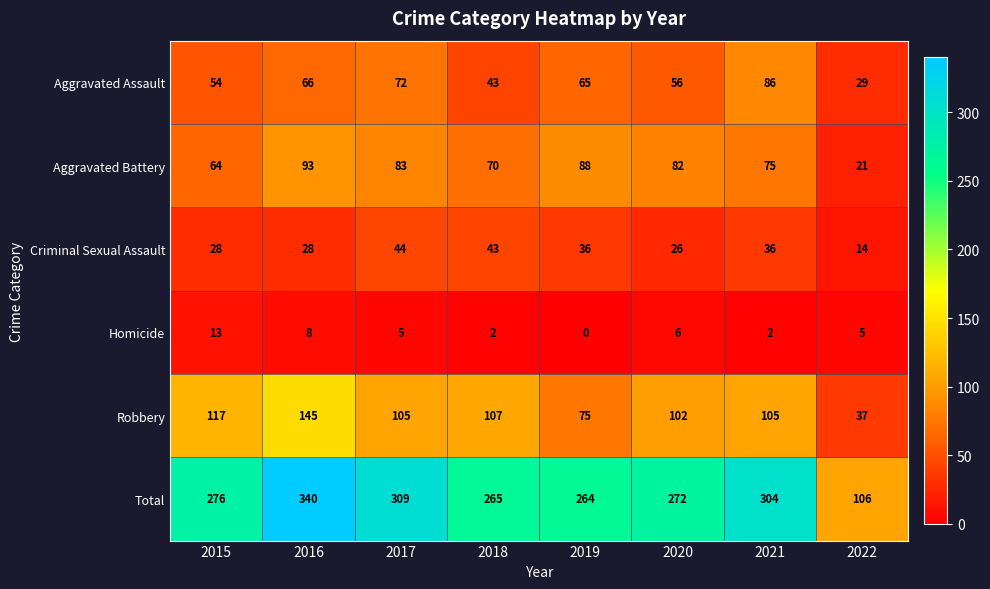

At which label is Aggravated Assault closest to 57?

2020